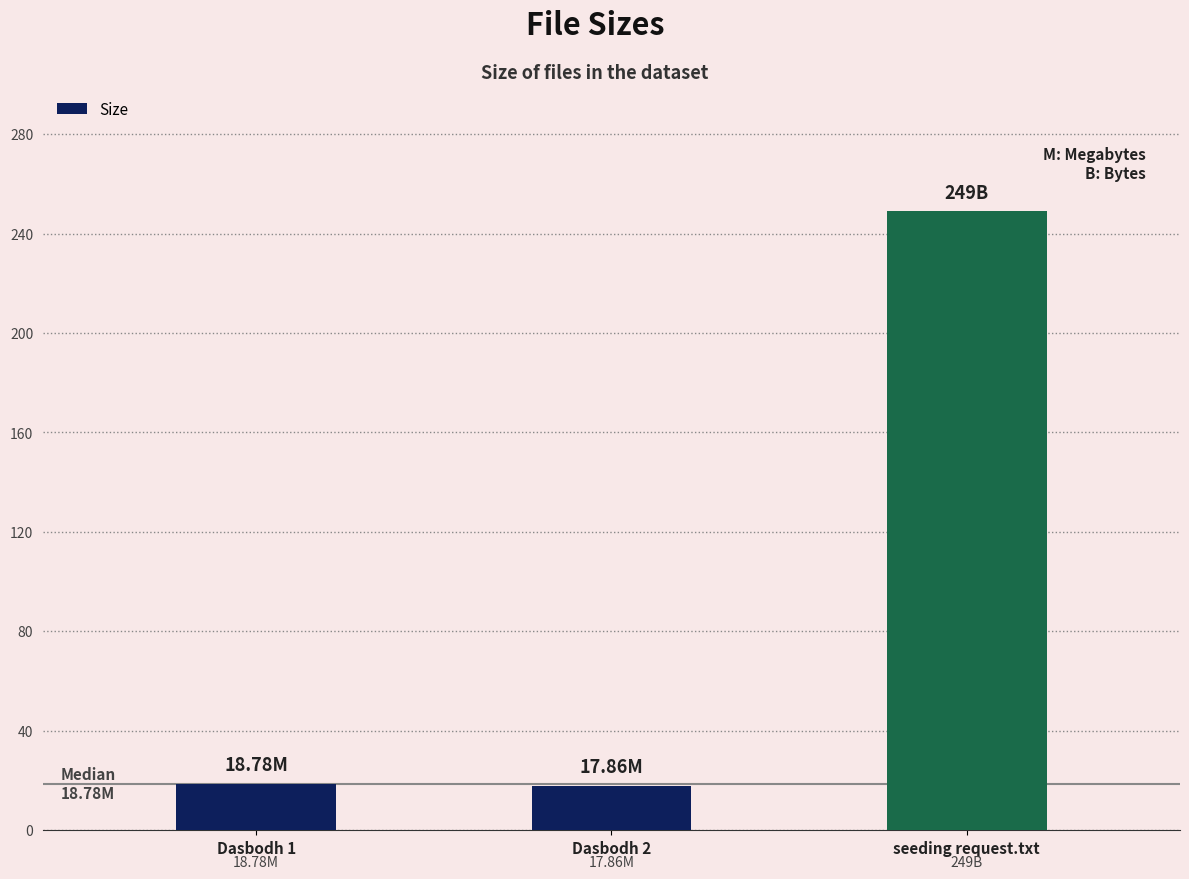

What is the label of the 3rd bar from the left?

seeding request.txt